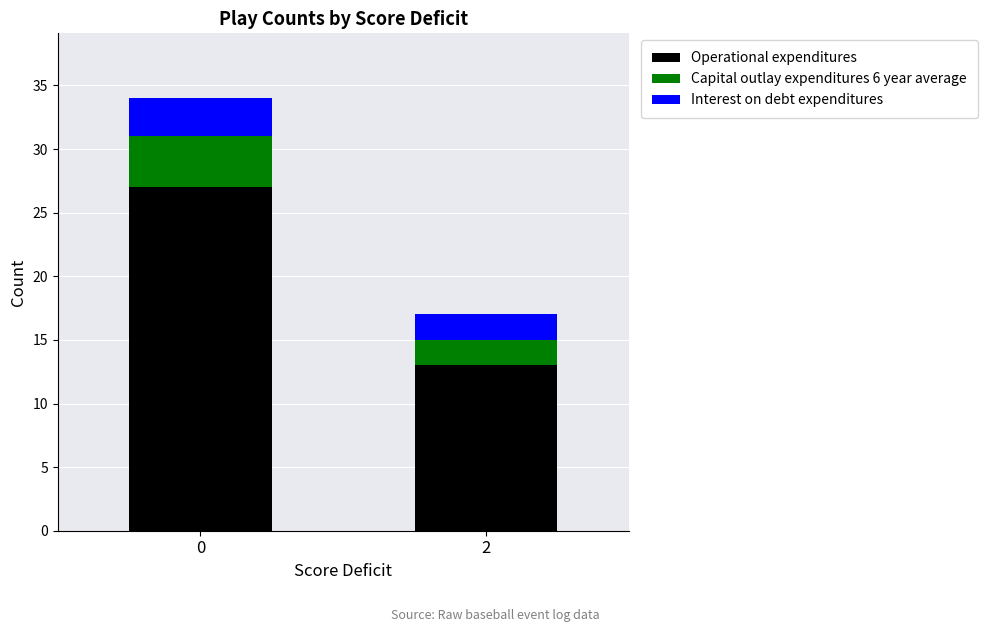

How many distinct data groups are displayed?

3